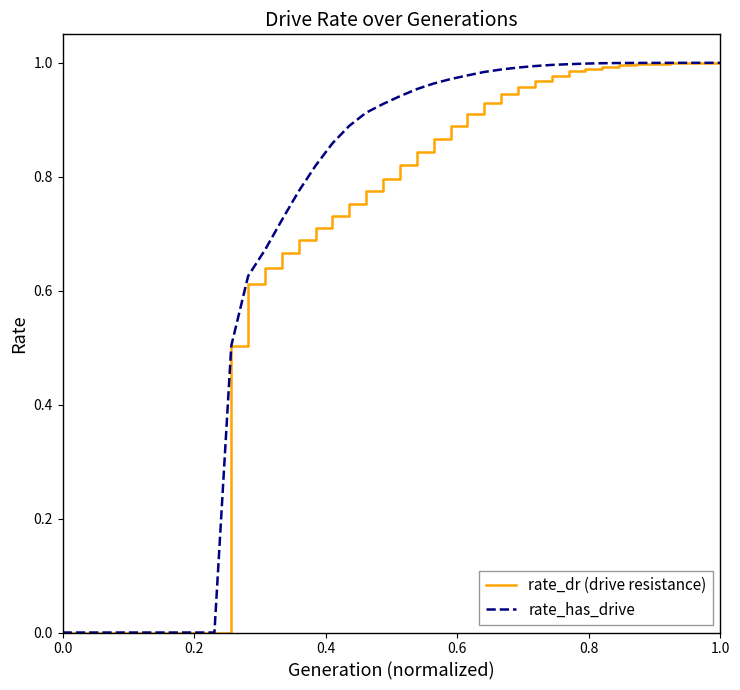

Which series has the widest spread of values?

rate_has_drive